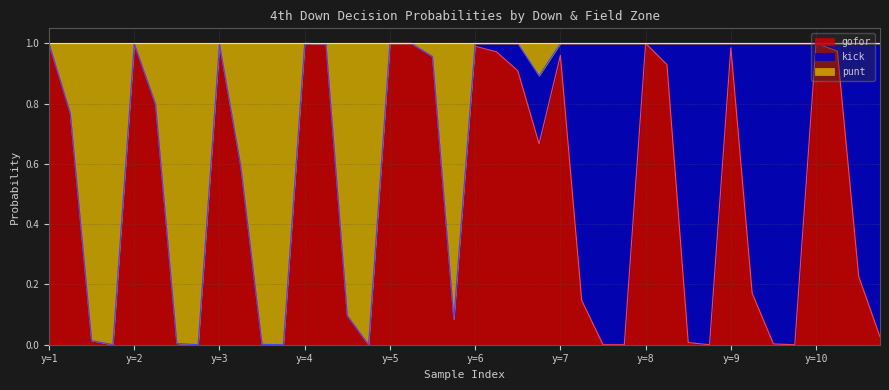

True or false: gofor has a value of 1.0 at y=4.

True